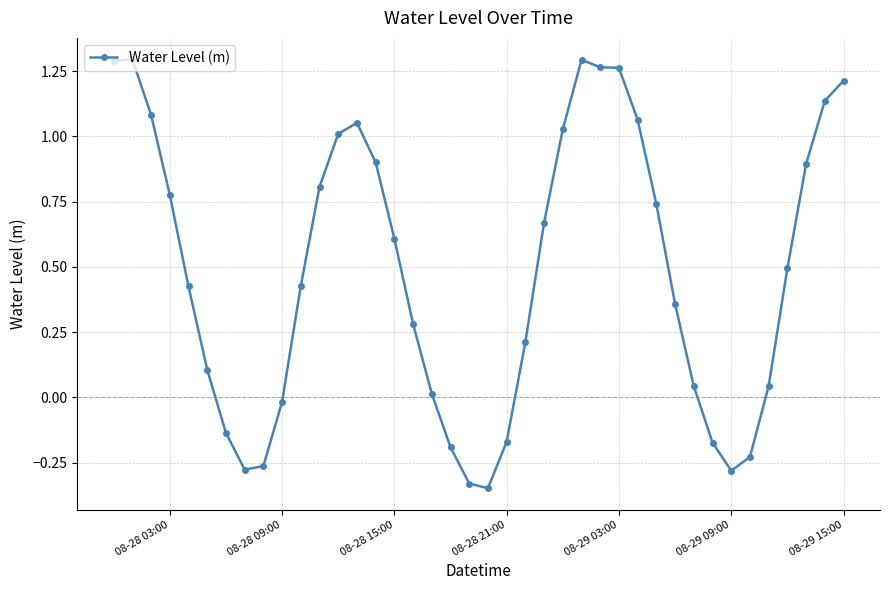

What is the value of the 16th point from the left?

0.6